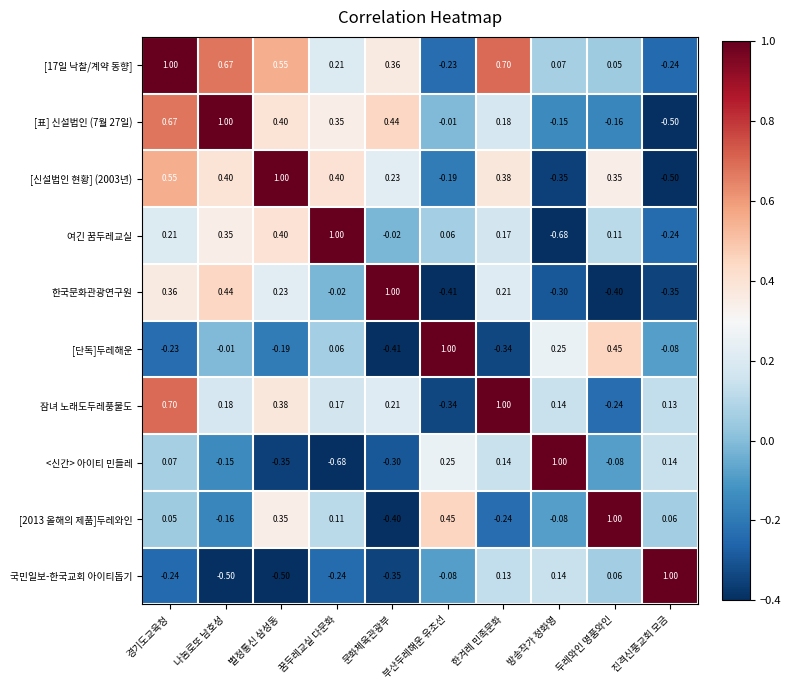

Where does the [단독]두레해운 series first go above 0?

꿈두레교실 다문화